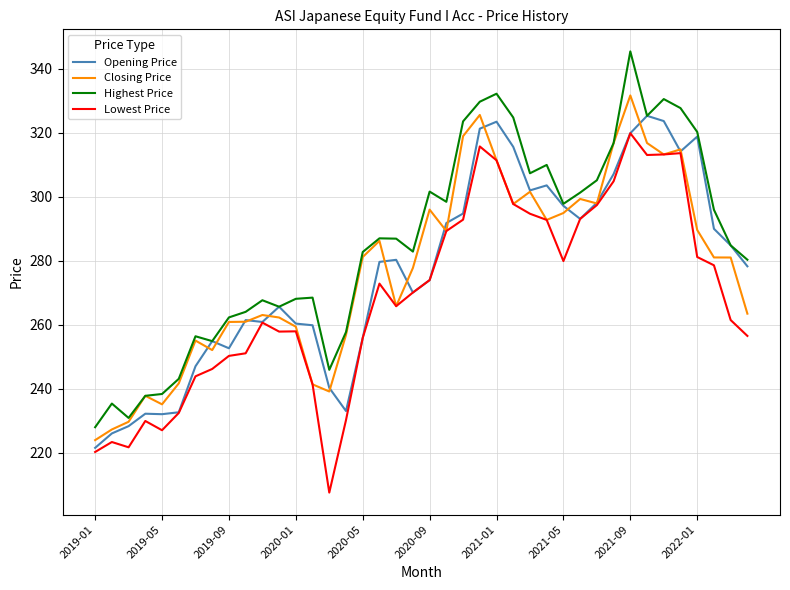

Which series has the largest total across all categories?

Highest Price